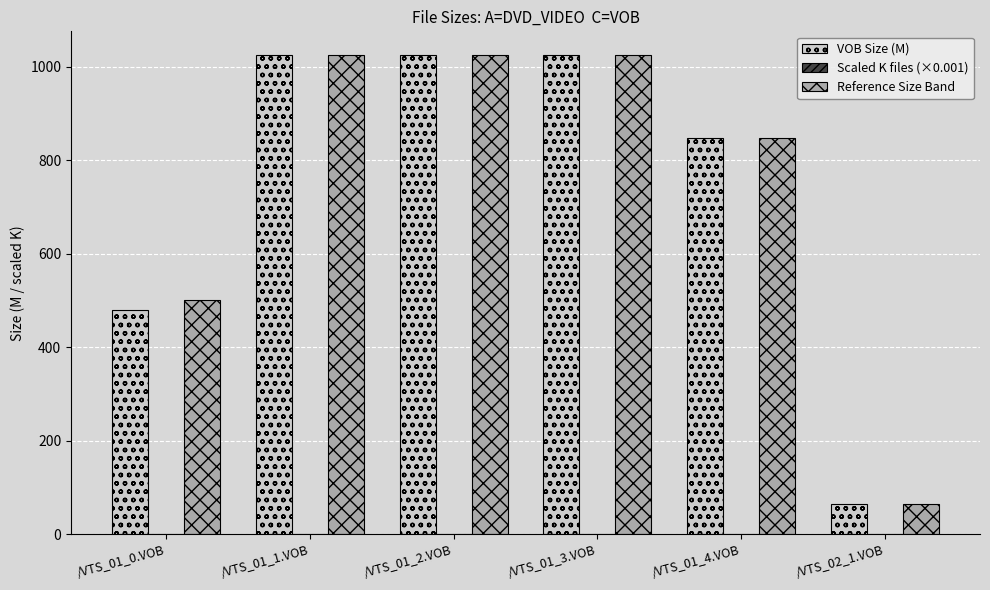

True or false: Reference Size Band has a value of 500.0 at /VTS_01_0.VOB.

True